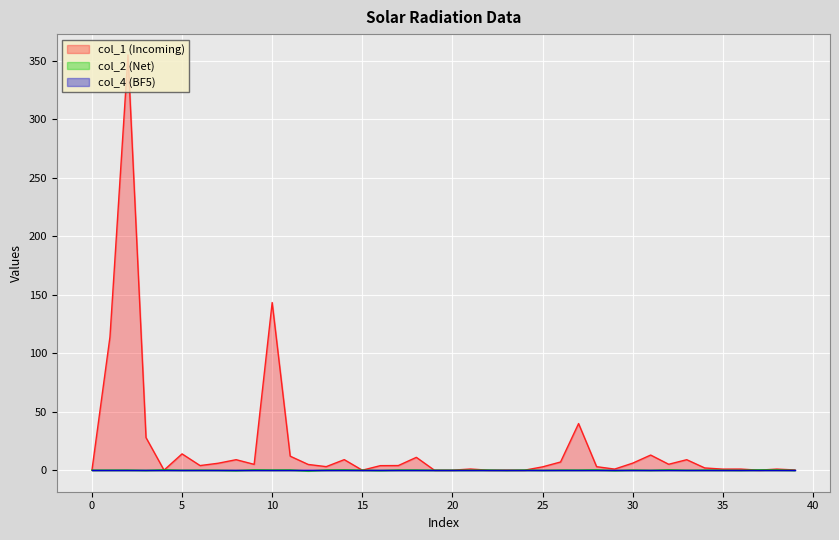

At how many categories does at least one series exceed 124?

2